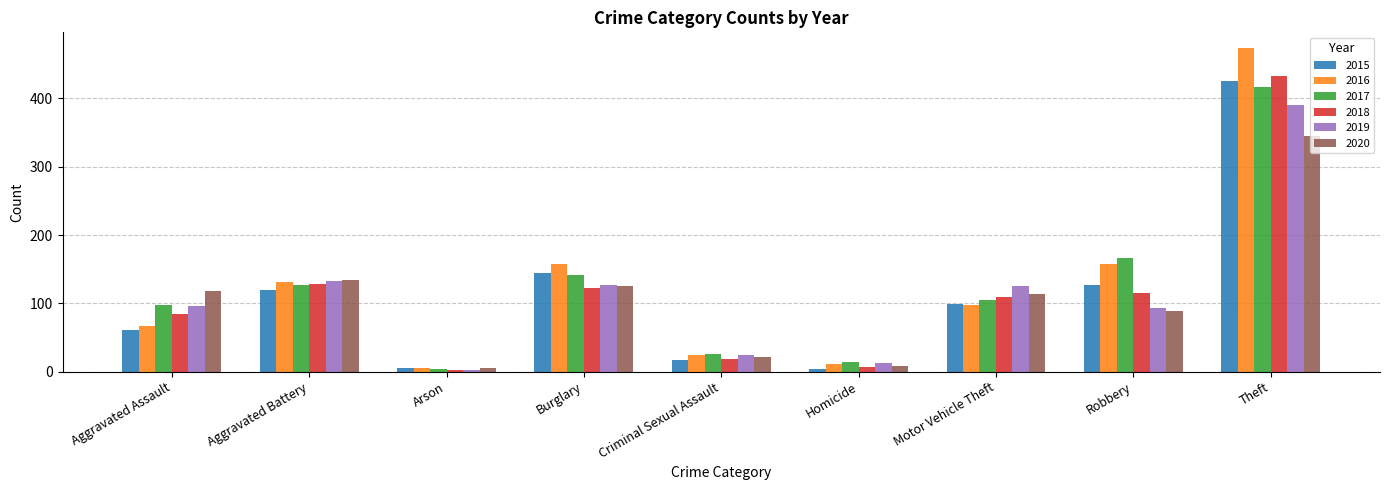

Rank the categories by 2020 value from lowest to highest.

Arson, Homicide, Criminal Sexual Assault, Robbery, Motor Vehicle Theft, Aggravated Assault, Burglary, Aggravated Battery, Theft